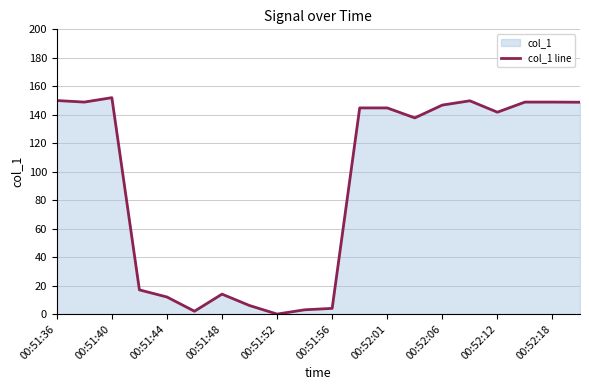

The chart shows a value of 3.5 at 00:52:06. True or false?

False